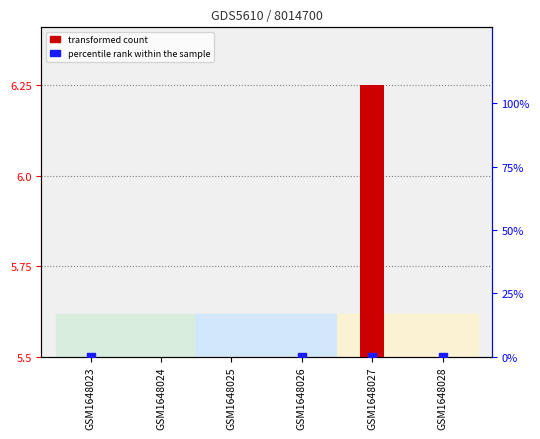

Which series has the largest total across all categories?

percentile rank within the sample